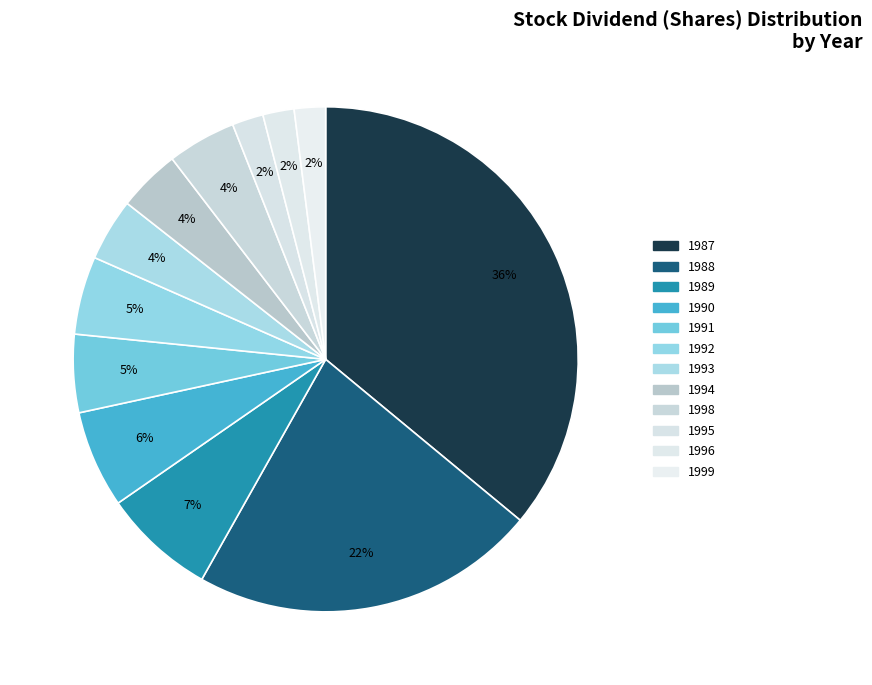

The 1995 slice represents 11% of the pie. True or false?

False